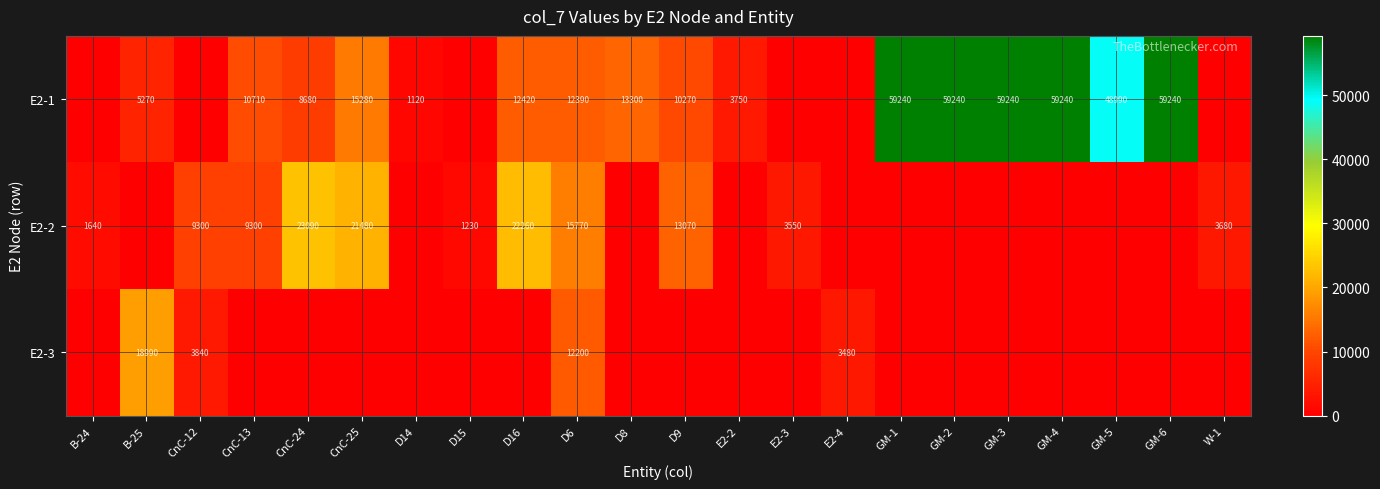

Reading left to right, list all the values displayed in this chart.

row_0: B-24=0	B-25=5270	CnC-12=0	CnC-13=10710	CnC-24=8680	CnC-25=15280	D14=1120	D15=0	D16=12420	D6=12390	D8=13300	D9=10270	E2-2=3750	E2-3=0	E2-4=0	GM-1=59240	GM-2=59240	GM-3=59240	GM-4=59240	GM-5=48990	GM-6=59240	W-1=0
row_1: B-24=1640	B-25=0	CnC-12=9300	CnC-13=9300	CnC-24=23090	CnC-25=21480	D14=0	D15=1230	D16=22260	D6=15770	D8=0	D9=13070	E2-2=0	E2-3=3550	E2-4=0	GM-1=0	GM-2=0	GM-3=0	GM-4=0	GM-5=0	GM-6=0	W-1=3680
row_2: B-24=0	B-25=18990	CnC-12=3840	CnC-13=0	CnC-24=0	CnC-25=0	D14=0	D15=0	D16=0	D6=12200	D8=0	D9=0	E2-2=0	E2-3=0	E2-4=3480	GM-1=0	GM-2=0	GM-3=0	GM-4=0	GM-5=0	GM-6=0	W-1=0